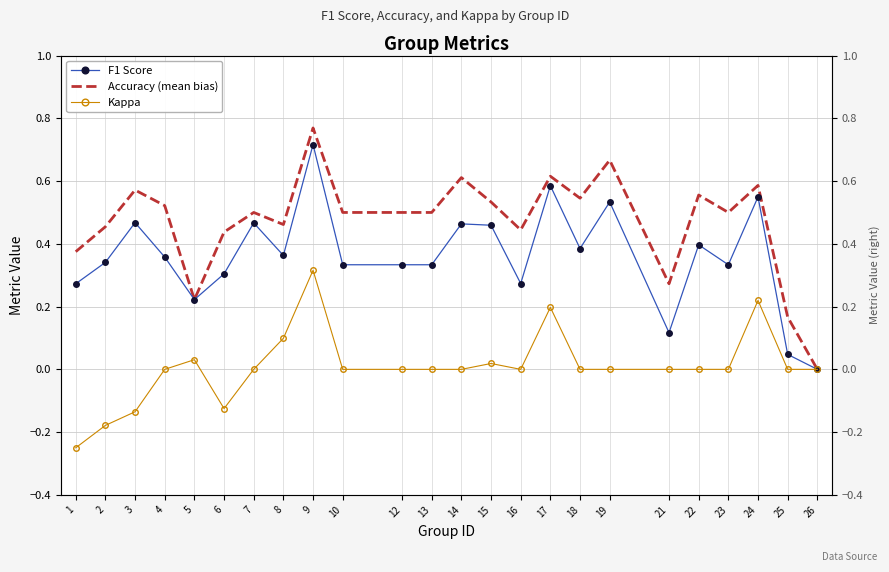

At how many categories does at least one series exceed 0?

23